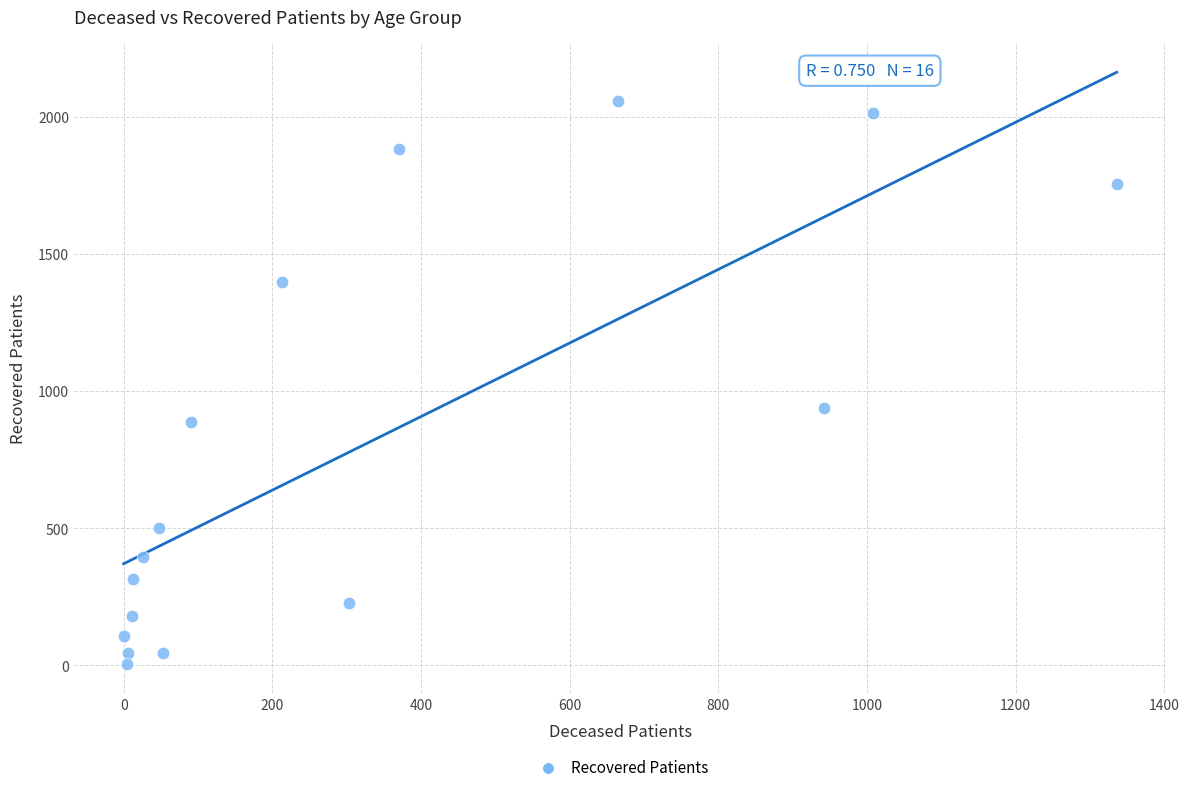

What is the range of X values (max minus min)?

1336